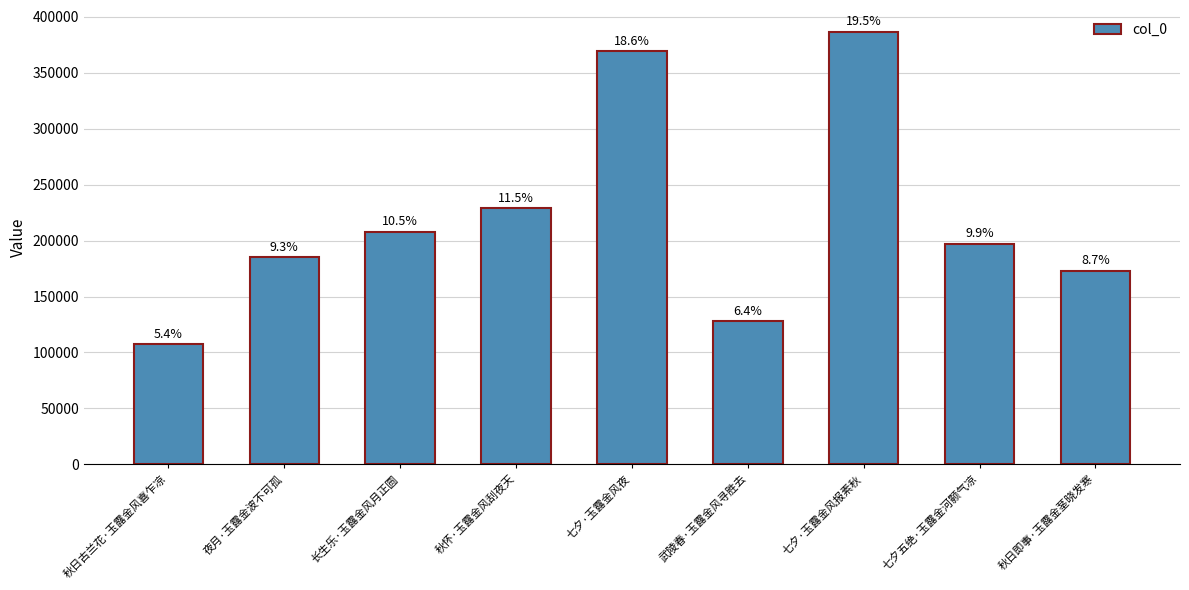

How many bars are there in total?

9